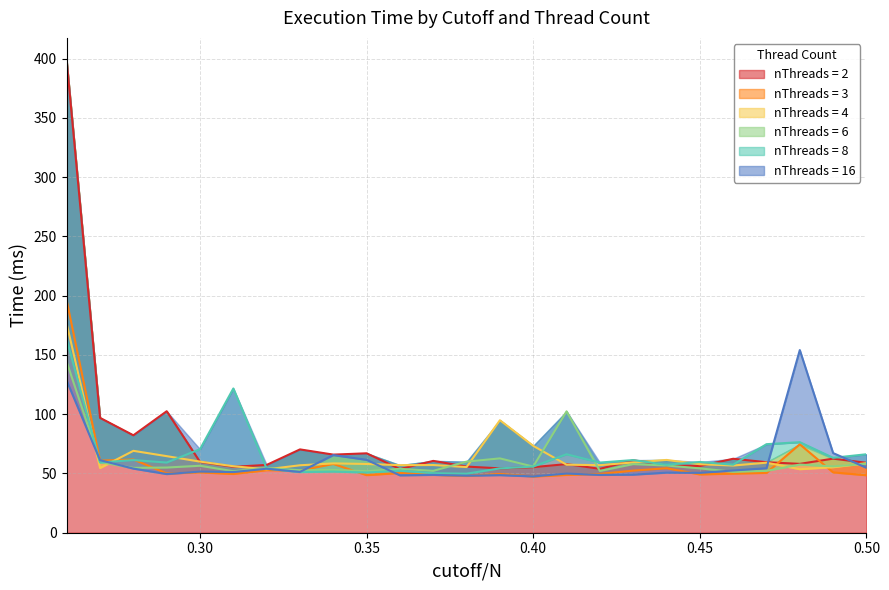

What is the maximum value shown in the chart?

397.6